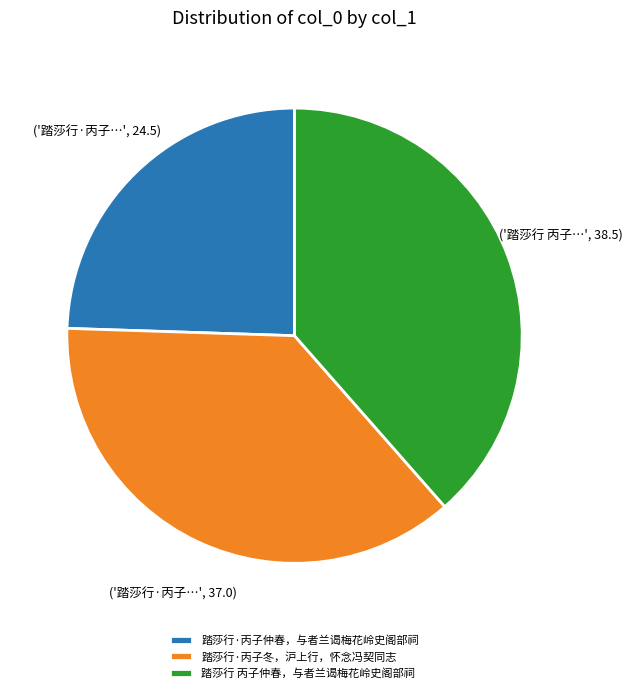

Does 踏莎行·丙子冬，沪上行，怀念冯契同志 represent more than half of the total?

No